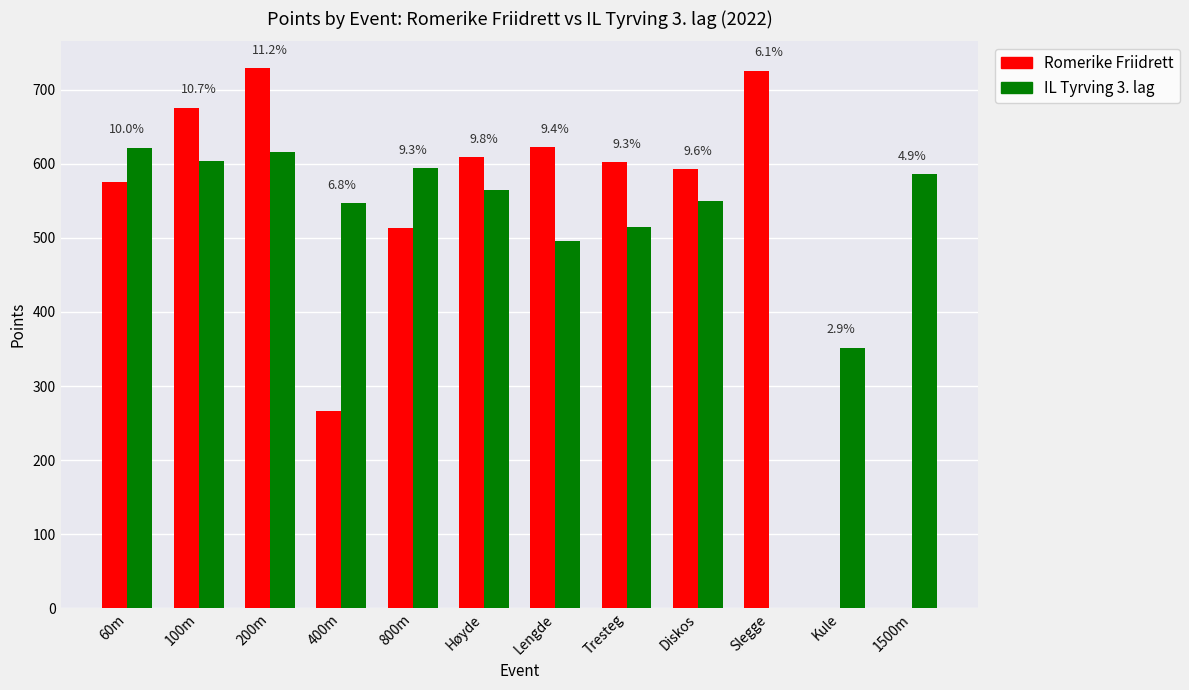

Are the bars horizontal?

No